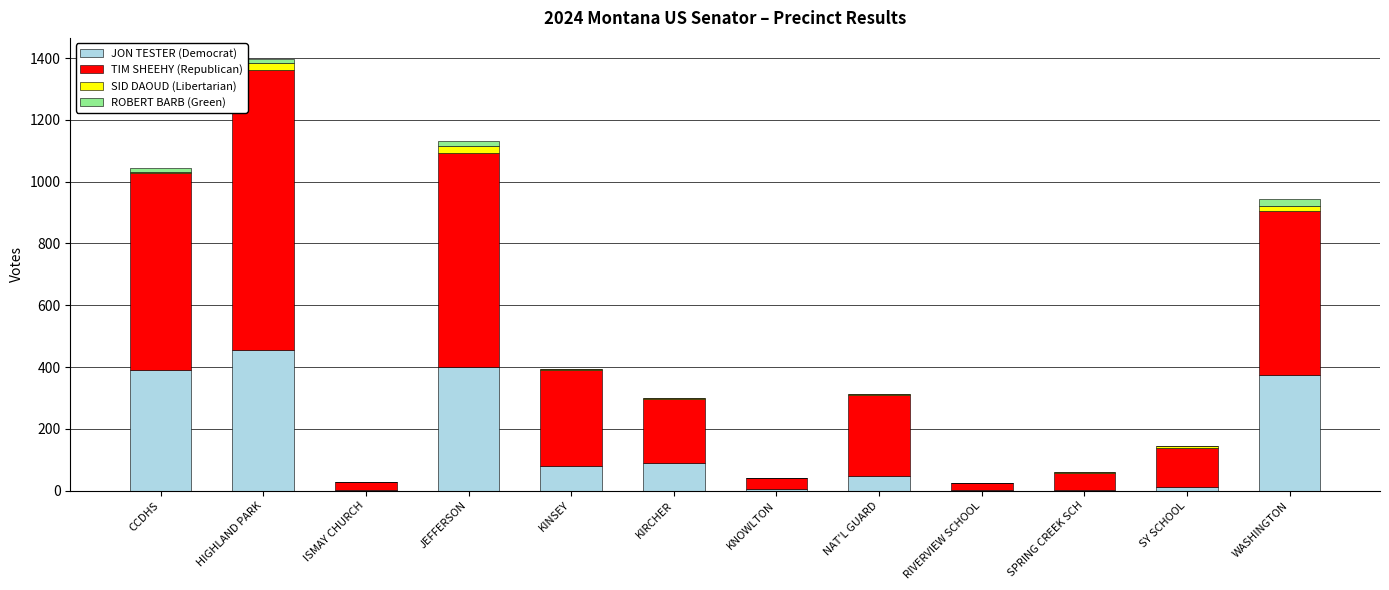

What is the maximum value for JON TESTER (Democrat)?

454